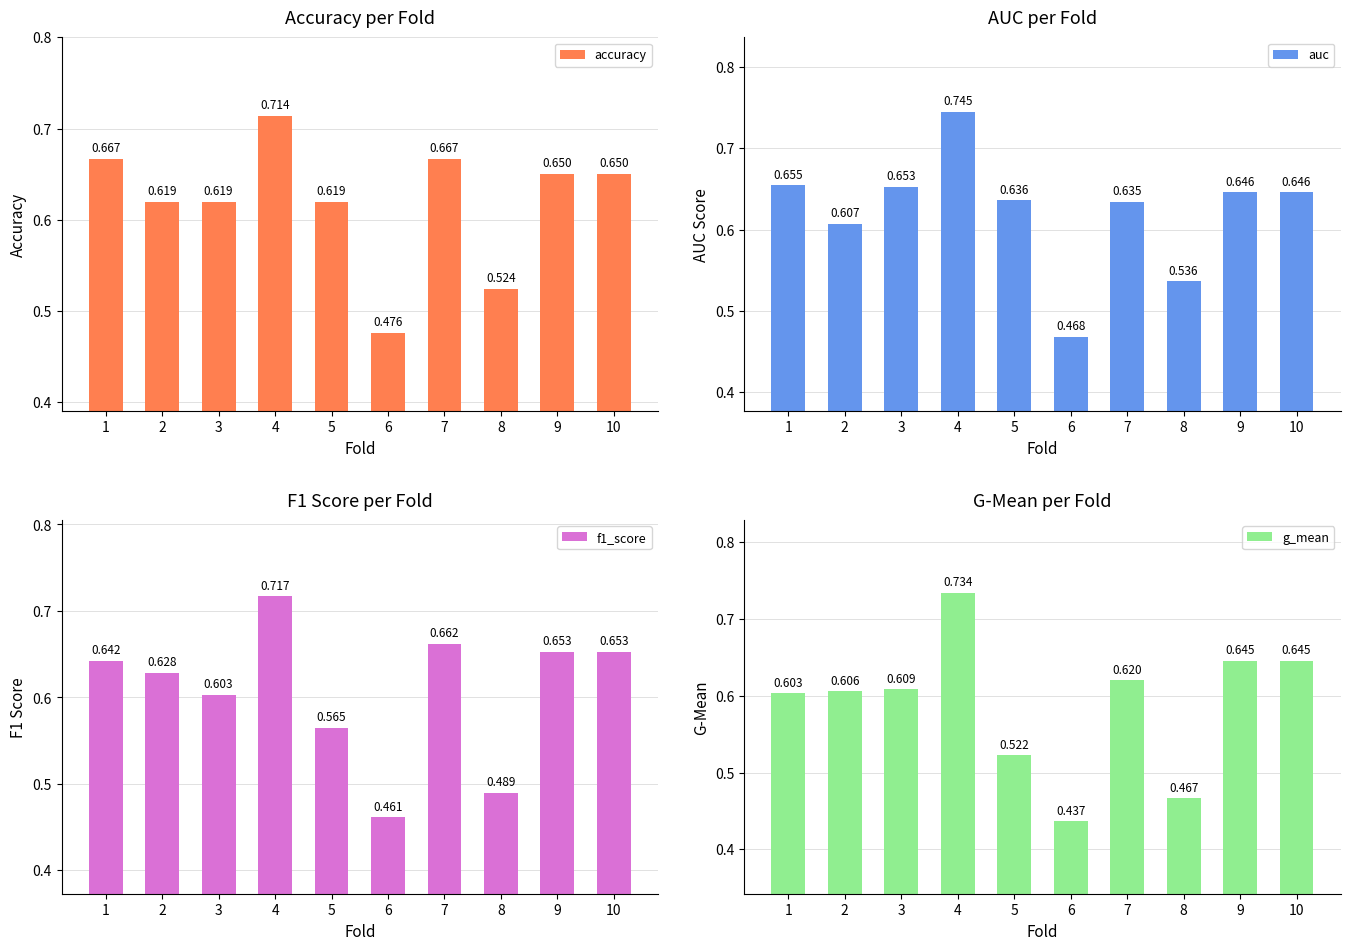

Is it true that f1_score equals 0.7 at 7?

True